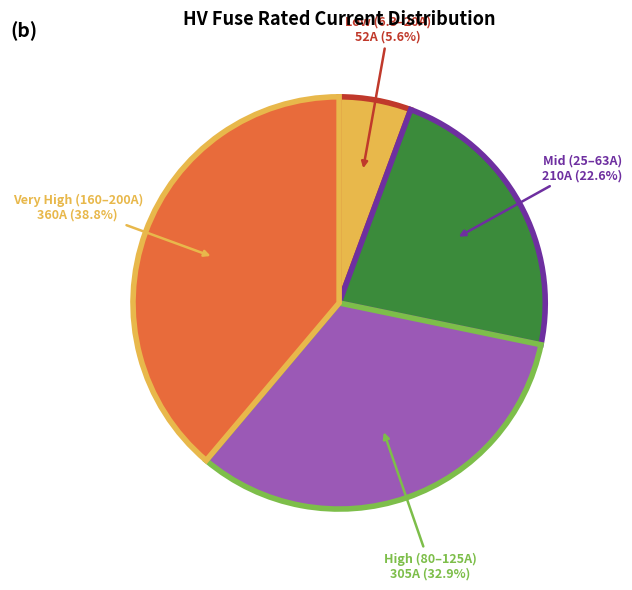

Rank the categories by value from lowest to highest.

Low (6.3–20A), Mid (25–63A), High (80–125A), Very High (160–200A)